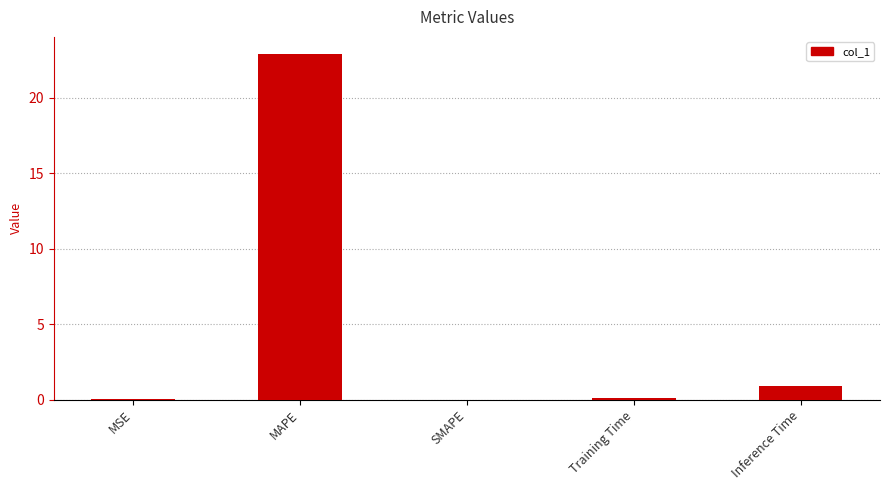

Which category has the highest value across all series?

MAPE